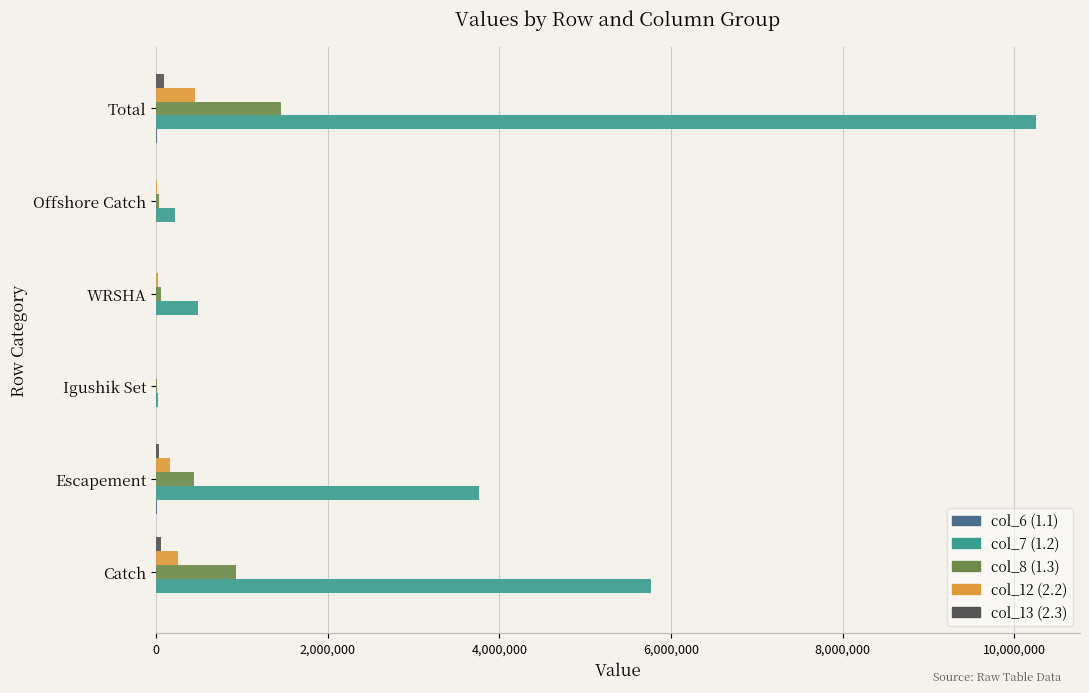

What is the maximum value shown in the chart?

10251697.2